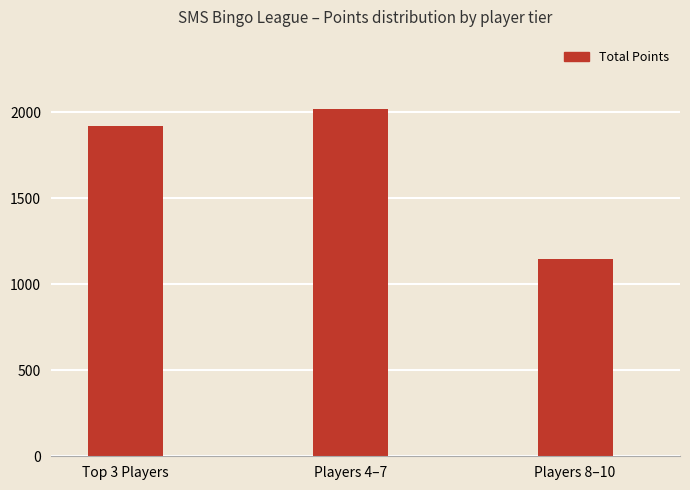

How many values are below 1921?

1